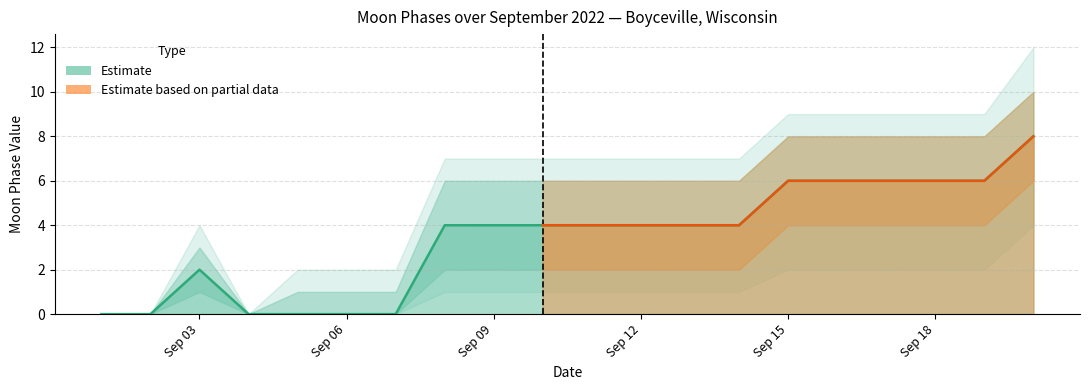

Between 16 and 0, which is larger?

16